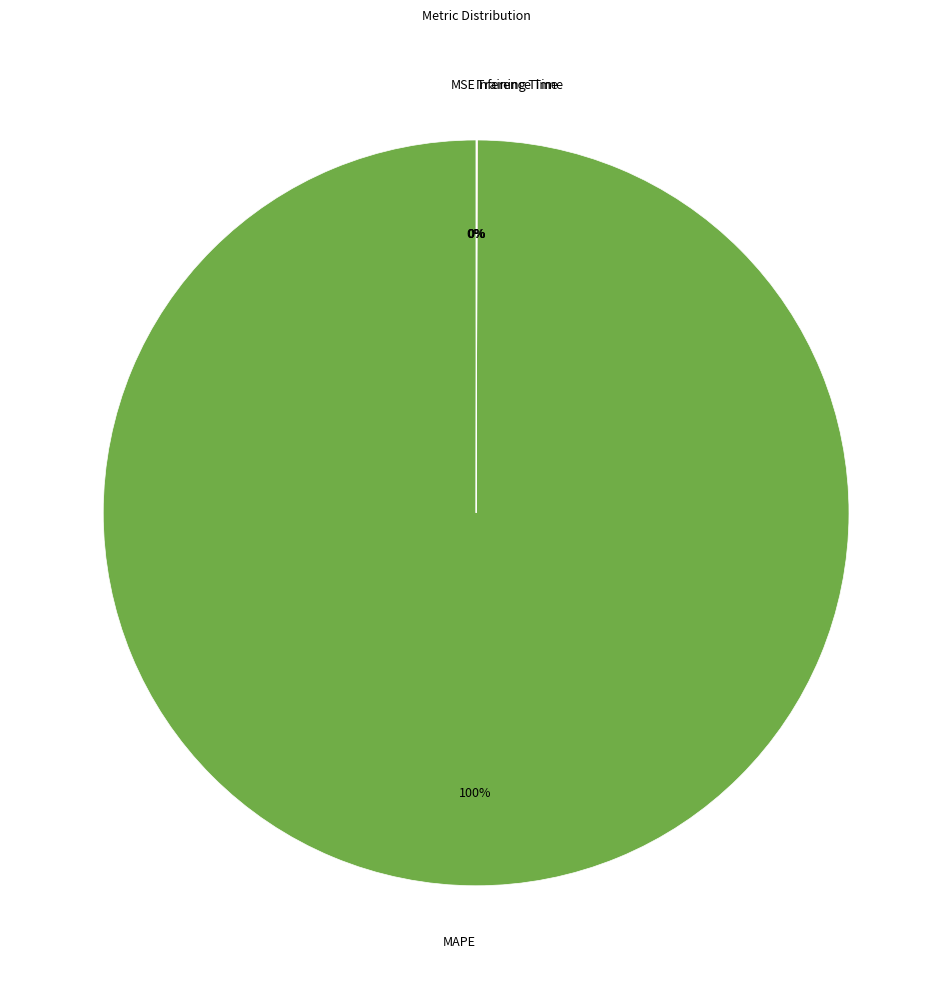

True or false: MAPE accounts for 100% of the total.

True